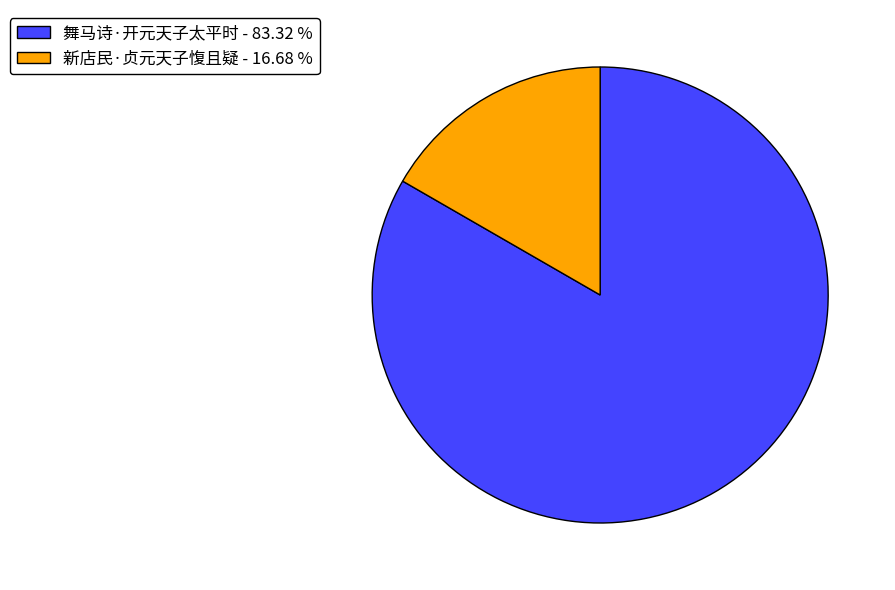

The 新店民·贞元天子愎且疑 slice represents 2% of the pie. True or false?

False